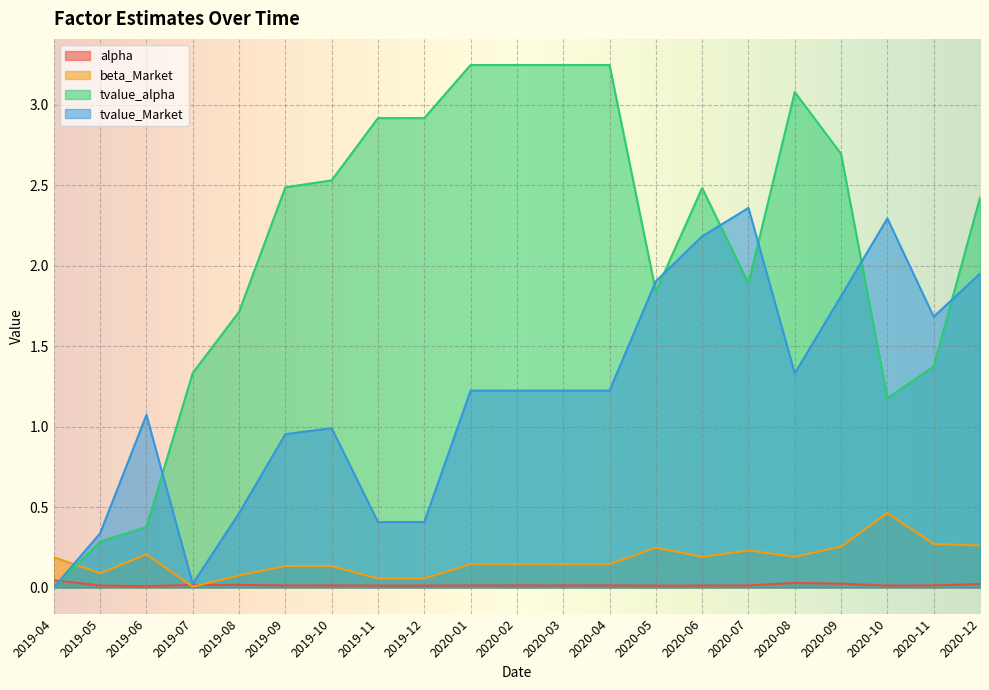

How many values in tvalue_alpha are above zero?

20